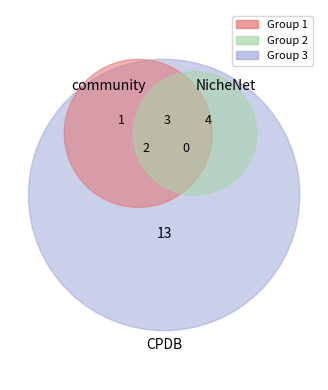

True or false: 1 accounts for 25% of the total.

False